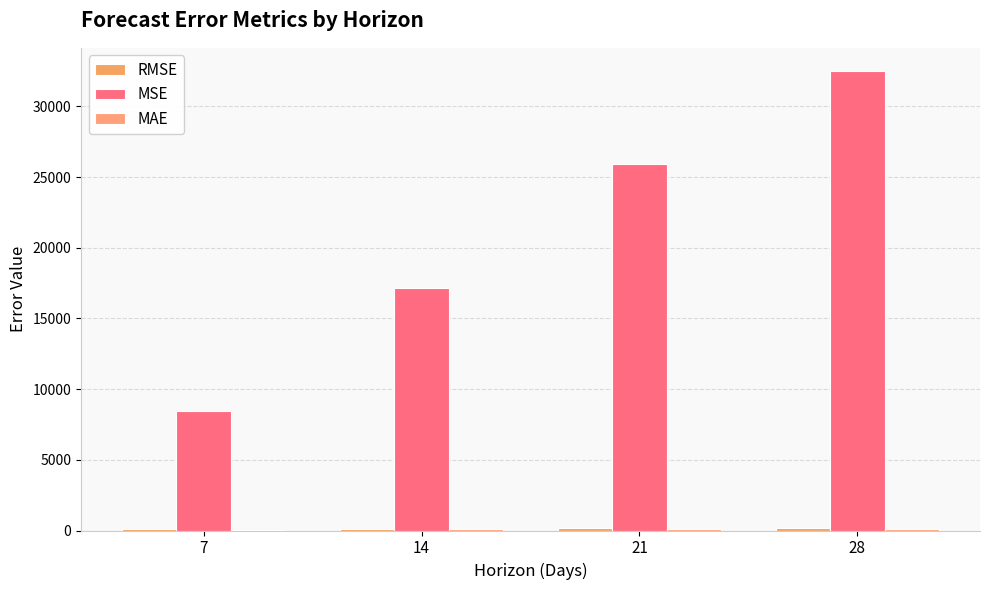

Reading right to left, what are all the values shown in this chart?

RMSE: 180.3	160.9	131.0	91.8
MSE: 32514.6	25902.3	17171.1	8427.4
MAE: 103.8	94.2	75.0	54.8